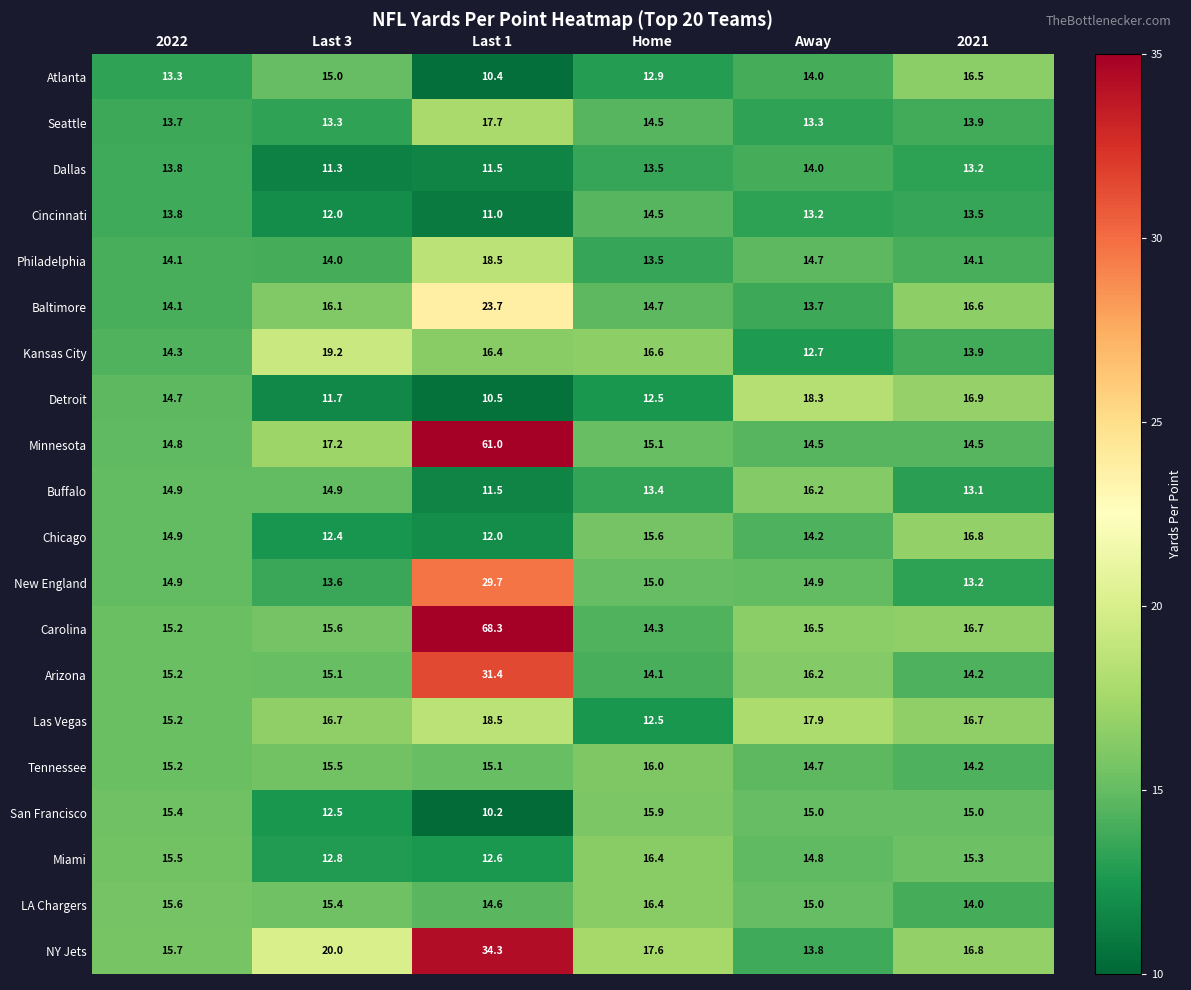

Is it true that New England equals 24.9 at Away?

False